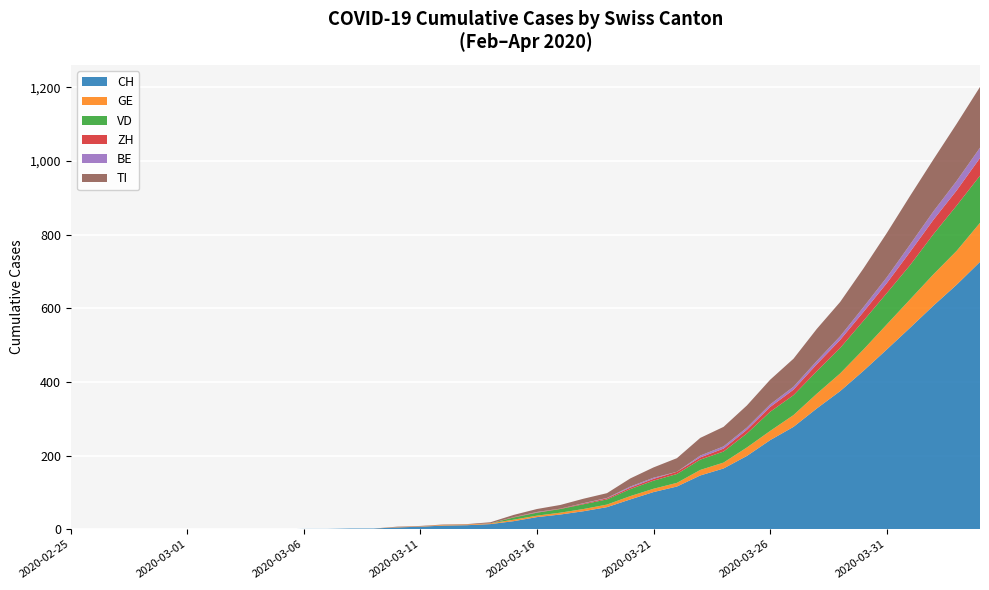

What is the maximum value for CH?

726